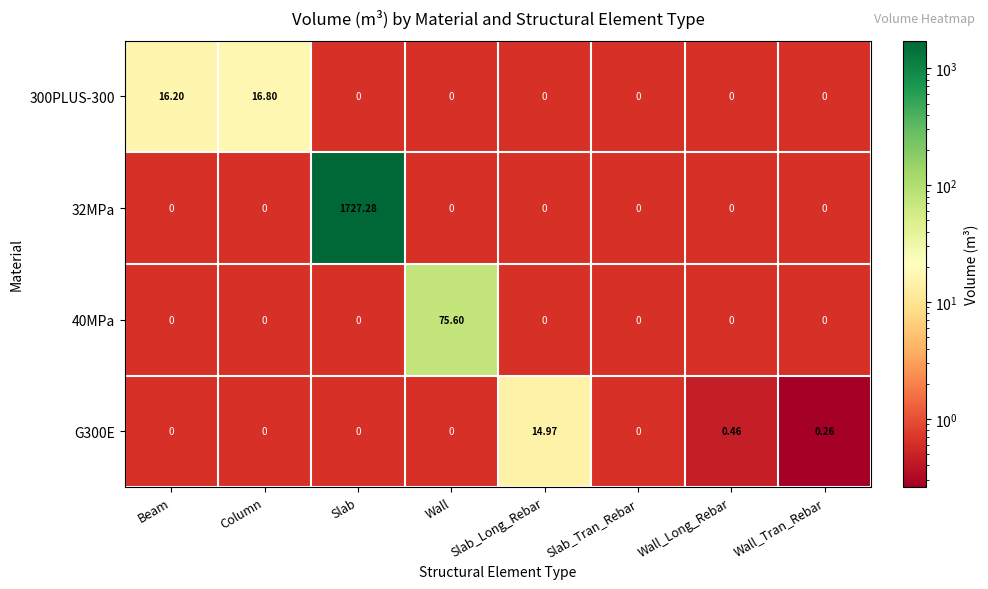

Which category has the highest value in the 300PLUS-300 series?

Column